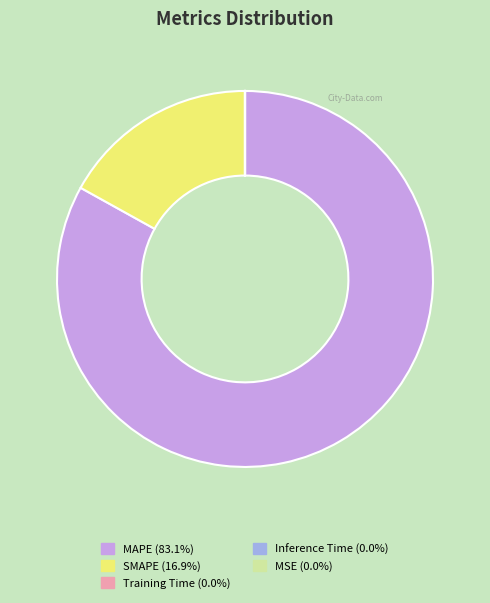

True or false: SMAPE accounts for 10% of the total.

False